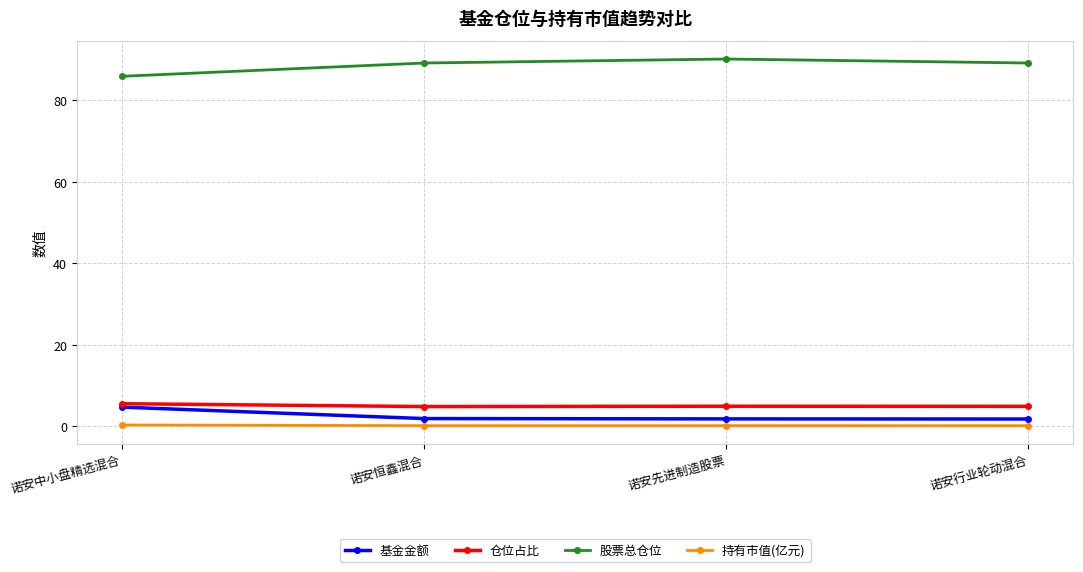

Count the 基金金额 values in the range 1 to 4.

3